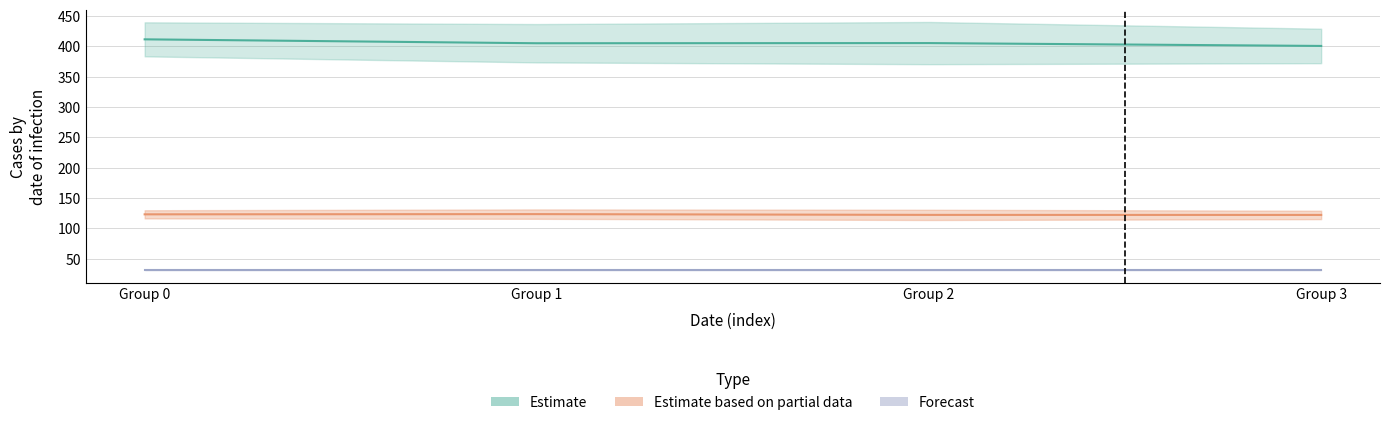

Does the chart have visible grid lines?

Yes